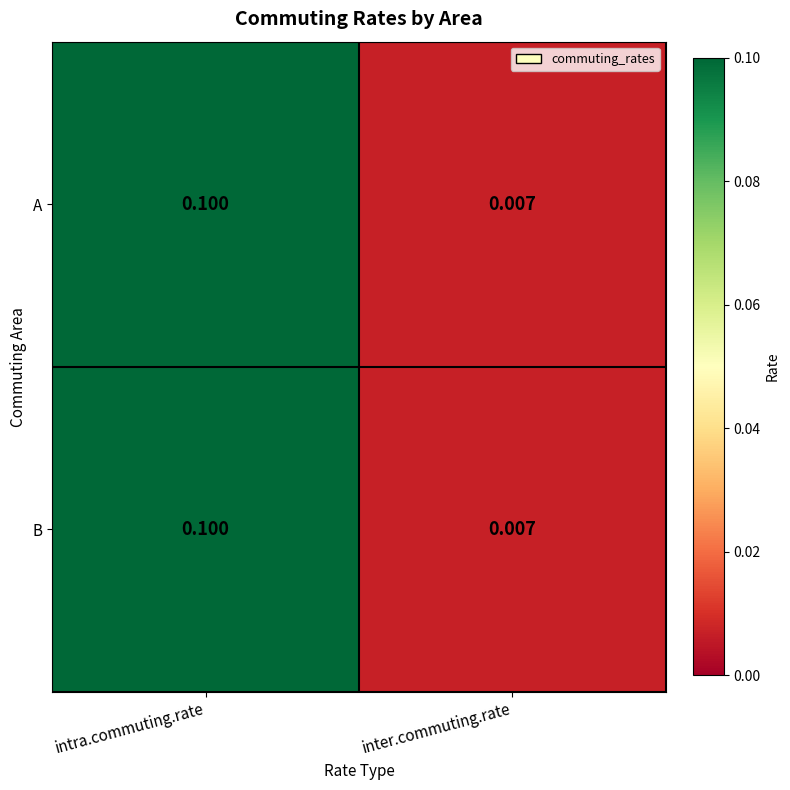

At which category is the sum across all series the highest?

intra.commuting.rate